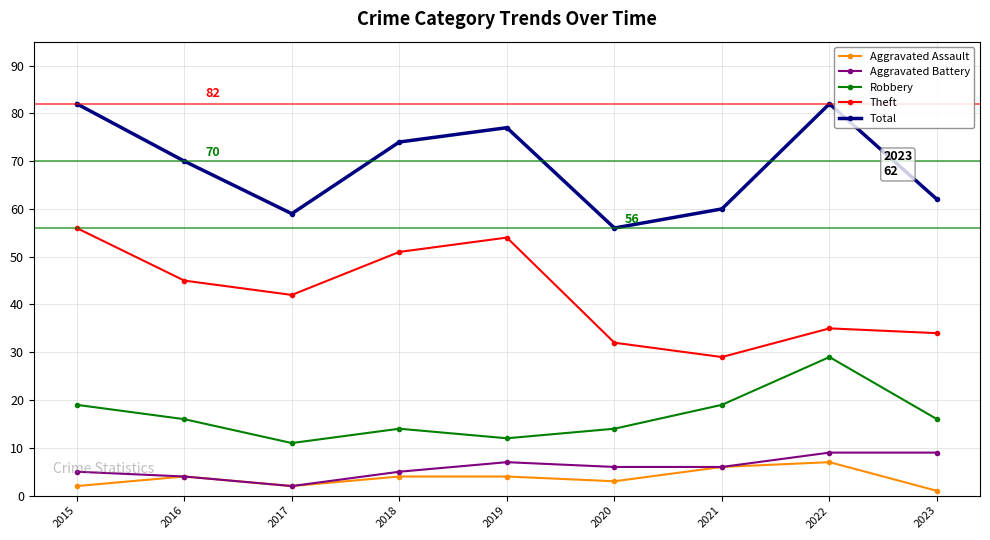

Reading left to right, extract all data points from this chart.

Aggravated Assault: 2	4	2	4	4	3	6	7	1
Aggravated Battery: 5	4	2	5	7	6	6	9	9
Robbery: 19	16	11	14	12	14	19	29	16
Theft: 56	45	42	51	54	32	29	35	34
Total: 82	70	59	74	77	56	60	82	62